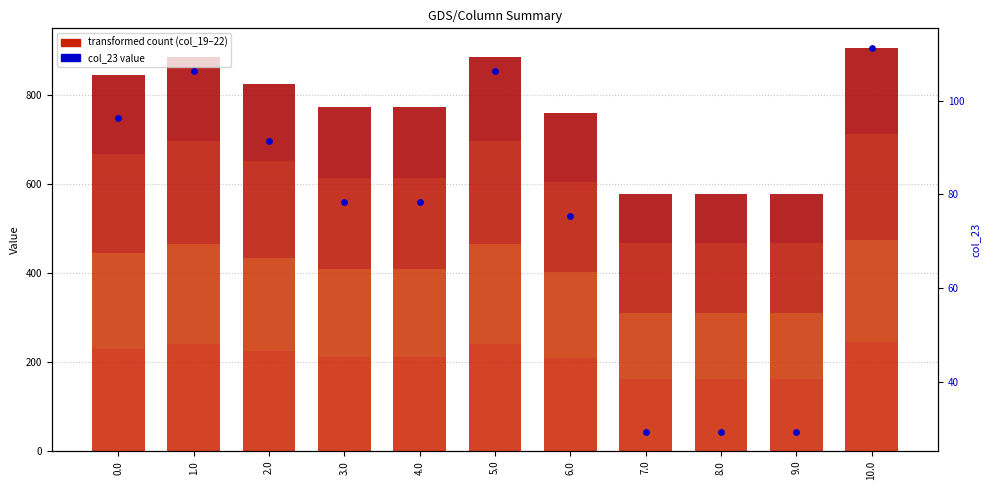

What is the total value across all series at 5.0?

991.3